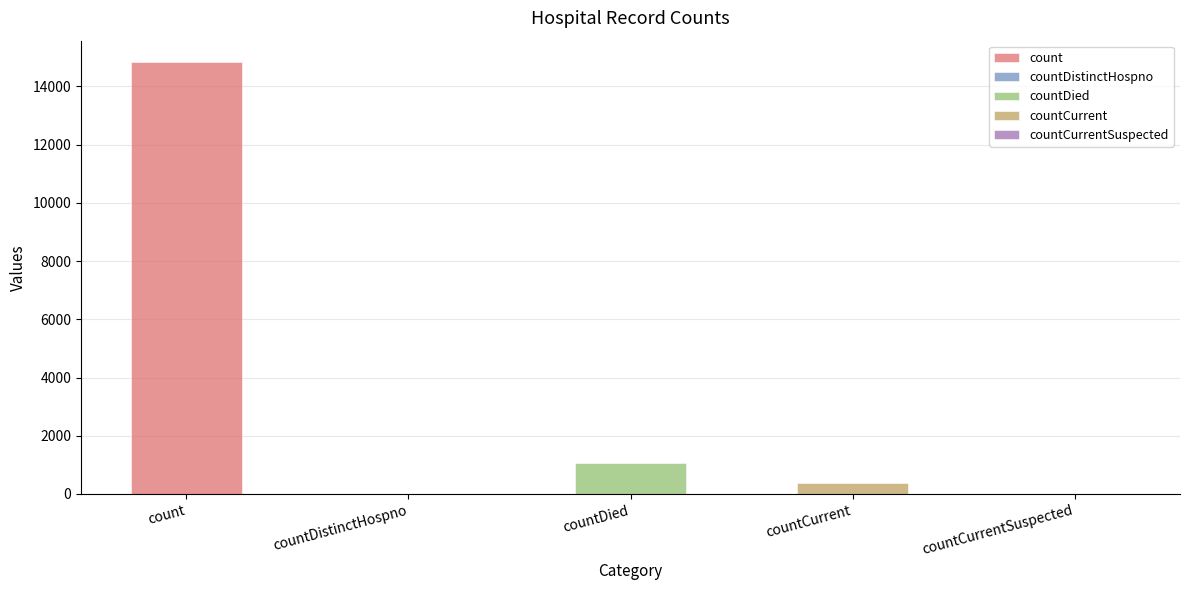

What is the difference between the values at countDistinctHospno and countDied?

1054